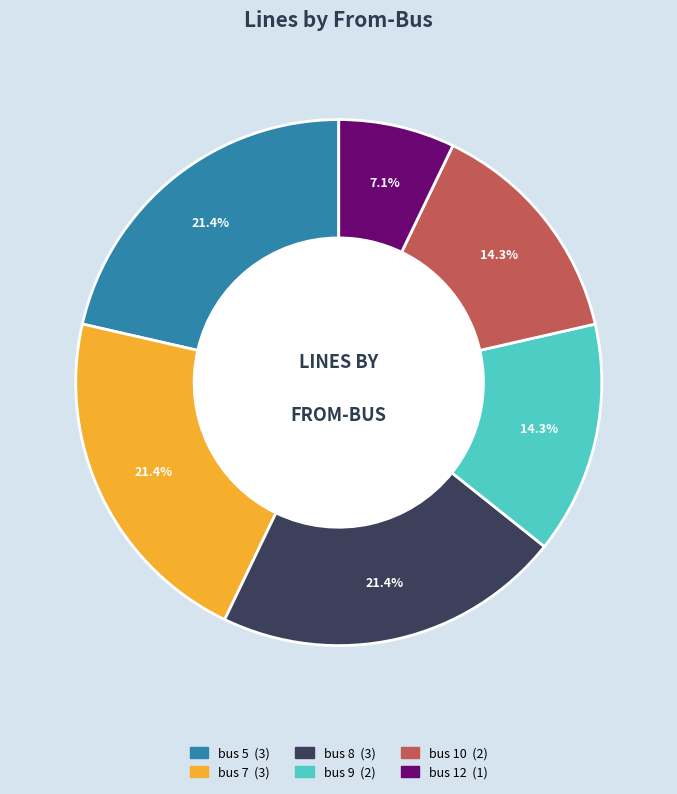

What is the ratio of the value at bus 7 to the value at bus 10?

1.5